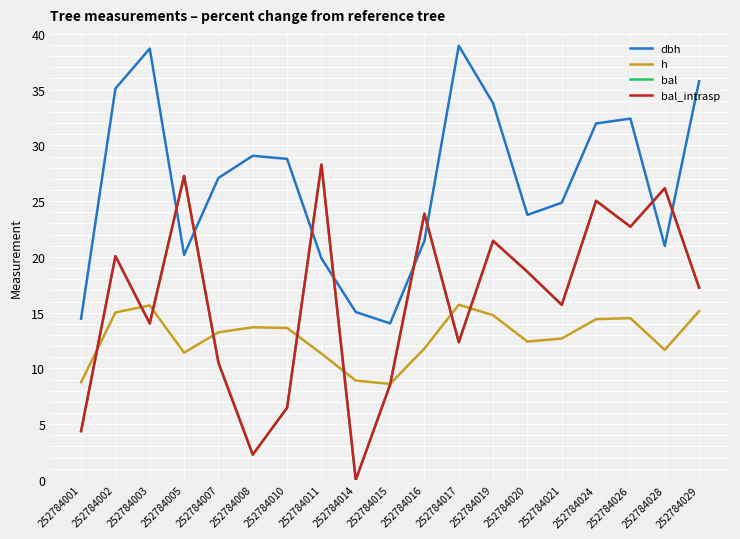

True or false: dbh and bal_intrasp cross at least once.

True